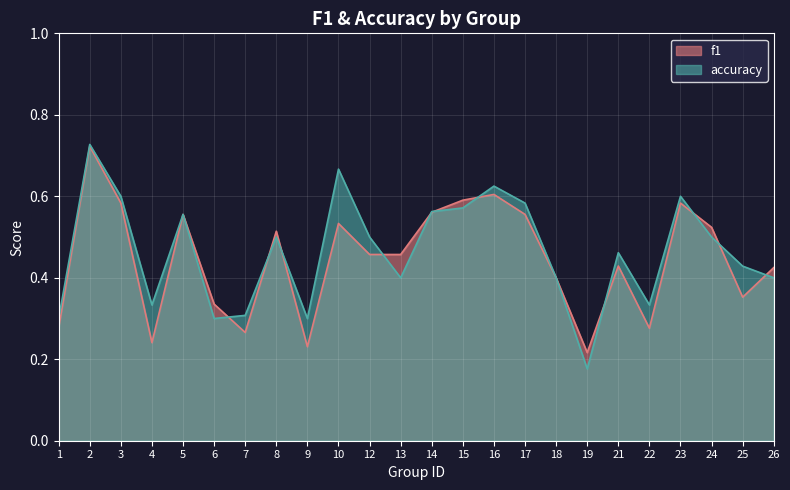

Reading left to right, transcribe all the data shown in this chart.

f1: 1=0.3	2=0.7	3=0.6	4=0.2	5=0.6	6=0.3	7=0.3	8=0.5	9=0.2	10=0.5	12=0.5	13=0.5	14=0.6	15=0.6	16=0.6	17=0.6	18=0.4	19=0.2	21=0.4	22=0.3	23=0.6	24=0.5	25=0.4	26=0.4
accuracy: 1=0.3	2=0.7	3=0.6	4=0.3	5=0.6	6=0.3	7=0.3	8=0.5	9=0.3	10=0.7	12=0.5	13=0.4	14=0.6	15=0.6	16=0.6	17=0.6	18=0.4	19=0.2	21=0.5	22=0.3	23=0.6	24=0.5	25=0.4	26=0.4